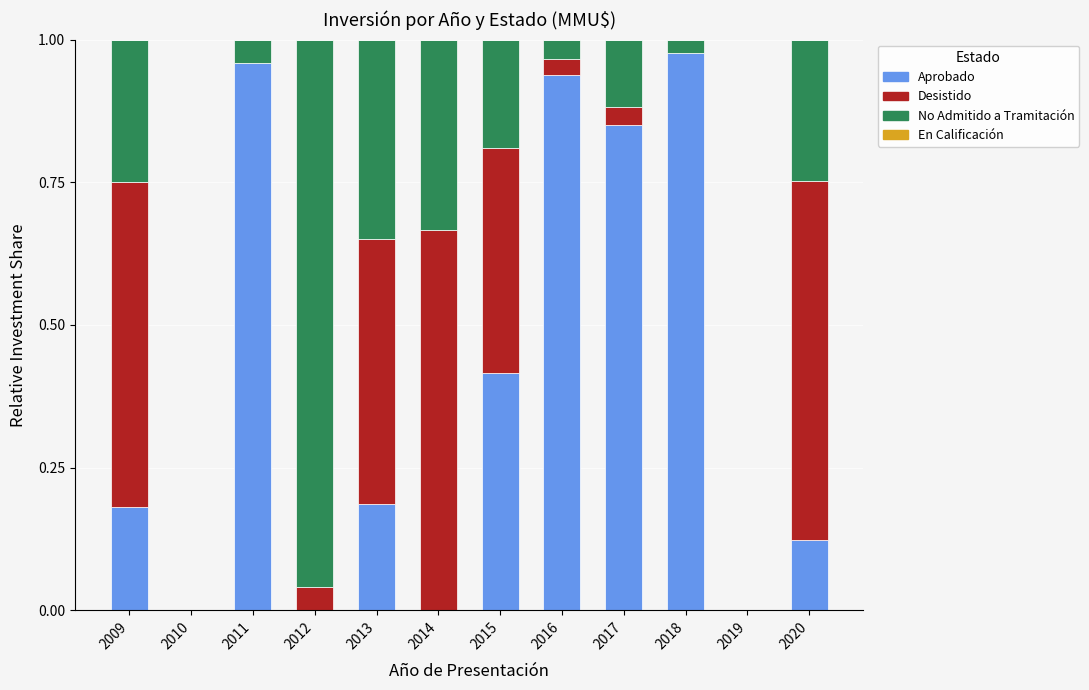

The Aprobado series shows 1.5 at 2017. True or false?

False